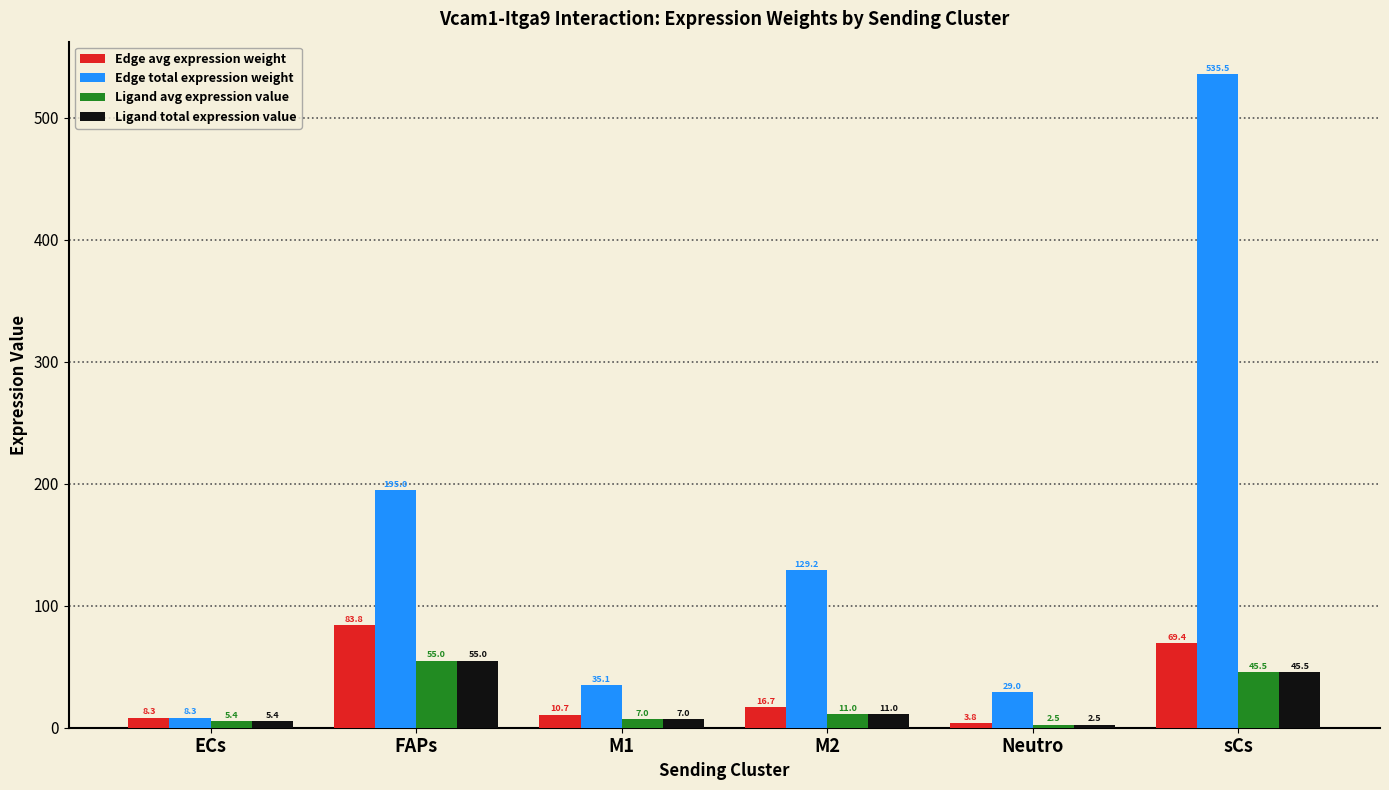

Between ECs and M2, which series saw the biggest shift?

Edge total expression weight